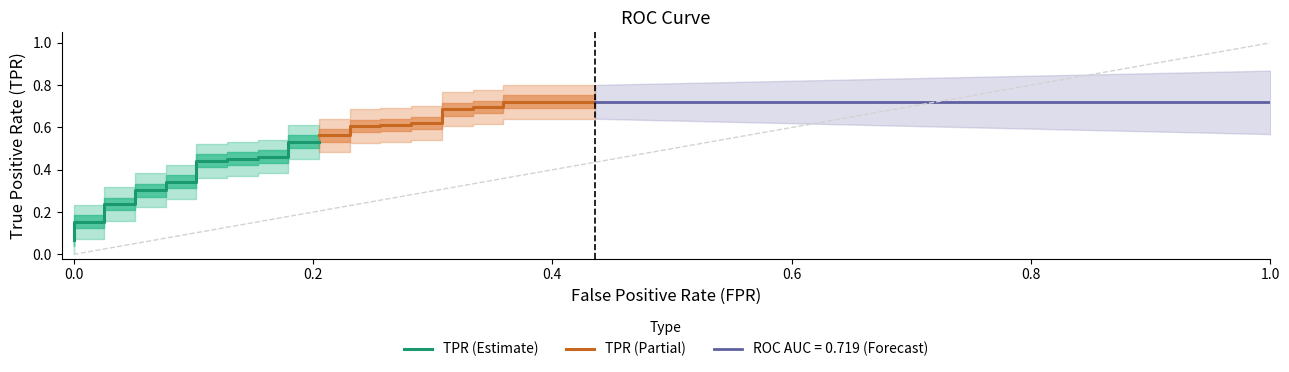

True or false: fpr and tpr intersect in this chart.

False